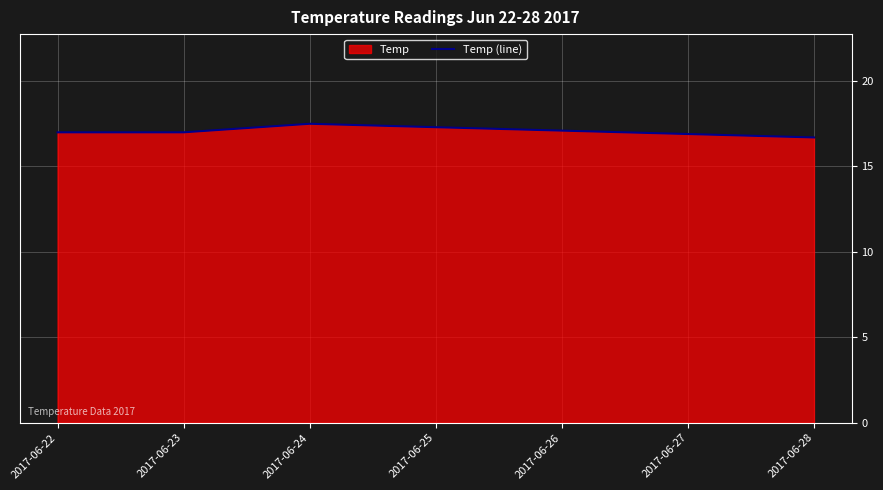

What is the average value?

17.1